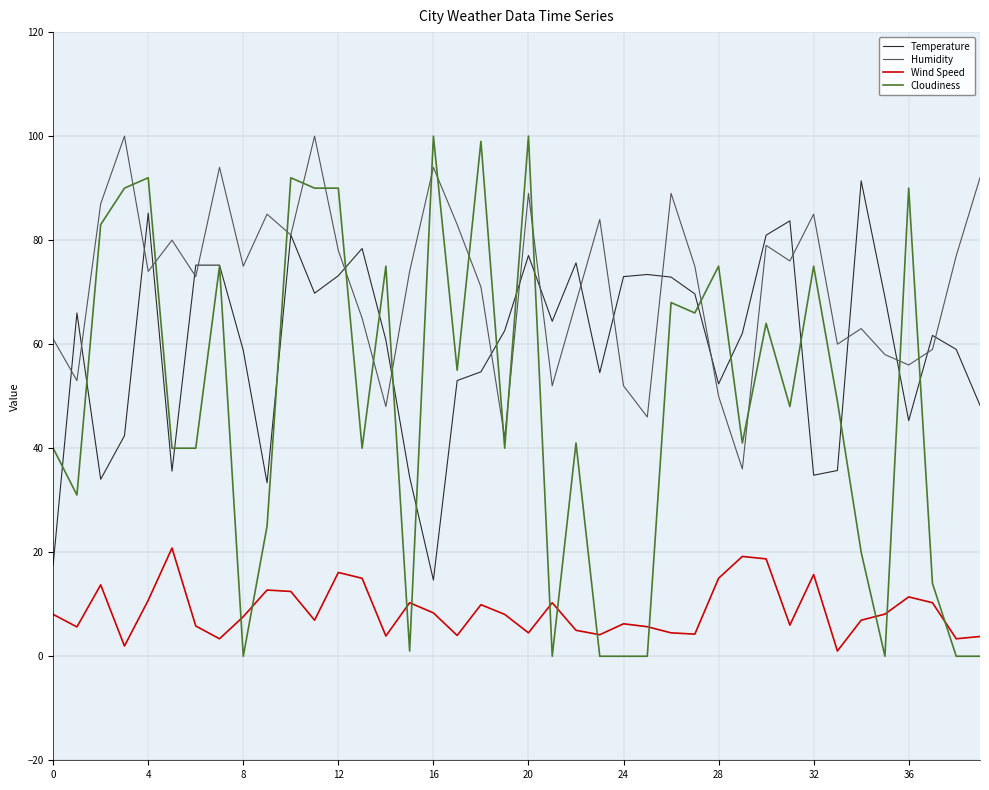

Rank the series by their average value, from highest to lowest.

Humidity, Temperature, Cloudiness, Wind Speed